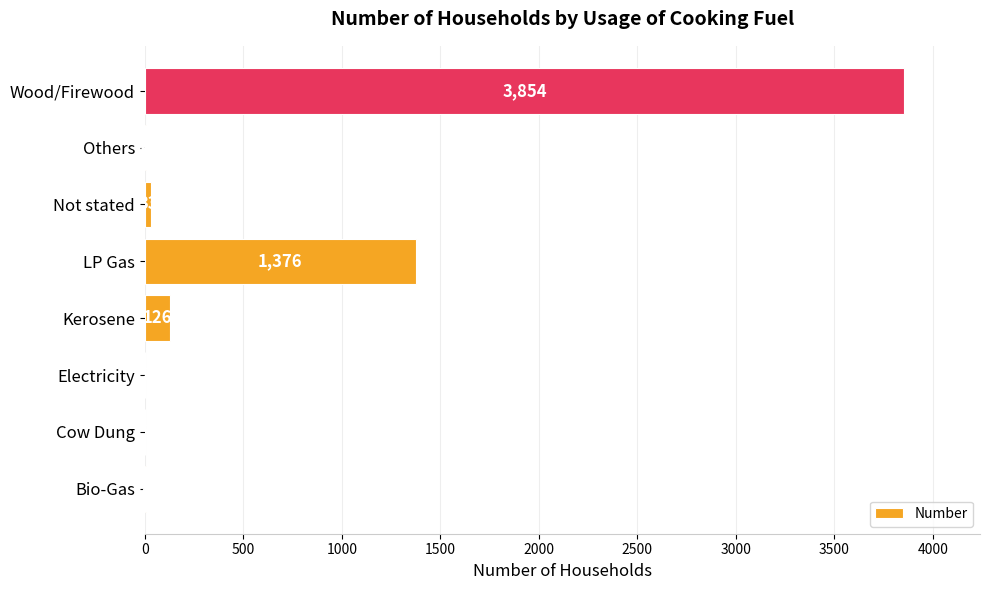

Are the bars horizontal?

Yes